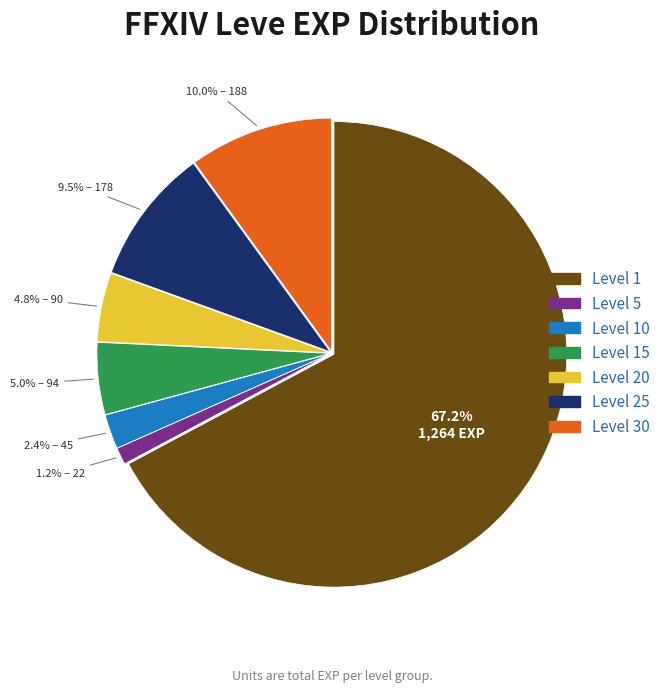

Is there a majority slice in this chart?

Yes